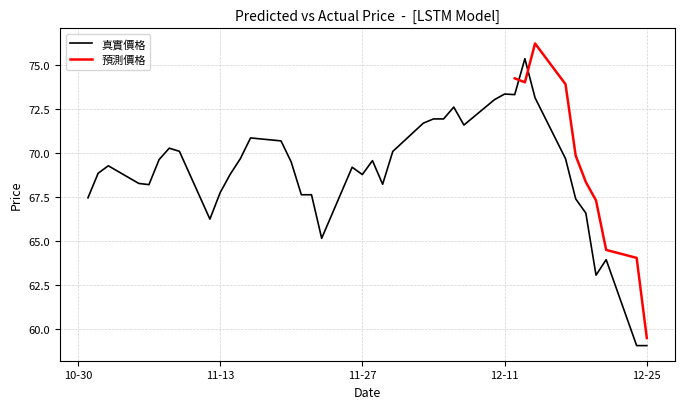

The value of 真實價格 at 12-25 is 59.1. True or false?

True